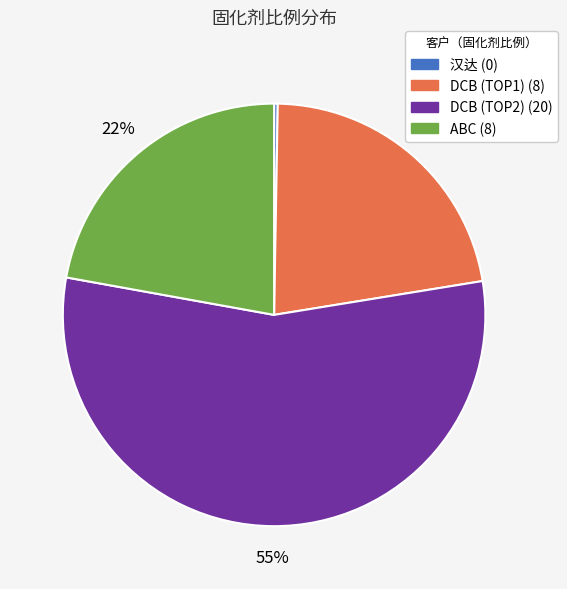

To the nearest percent, what percentage of the pie is ABC?

22%